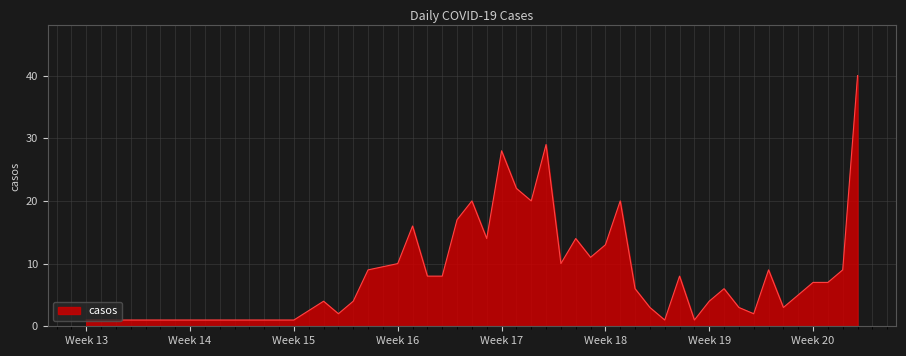

What is the difference between the maximum and minimum values?

39